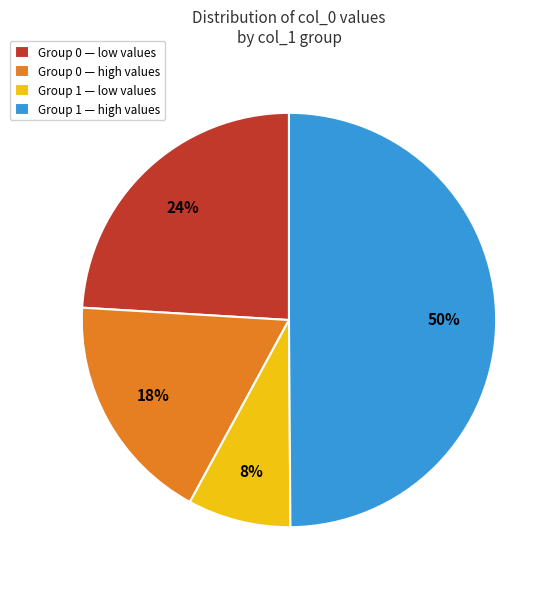

How many segments does this pie chart have?

4